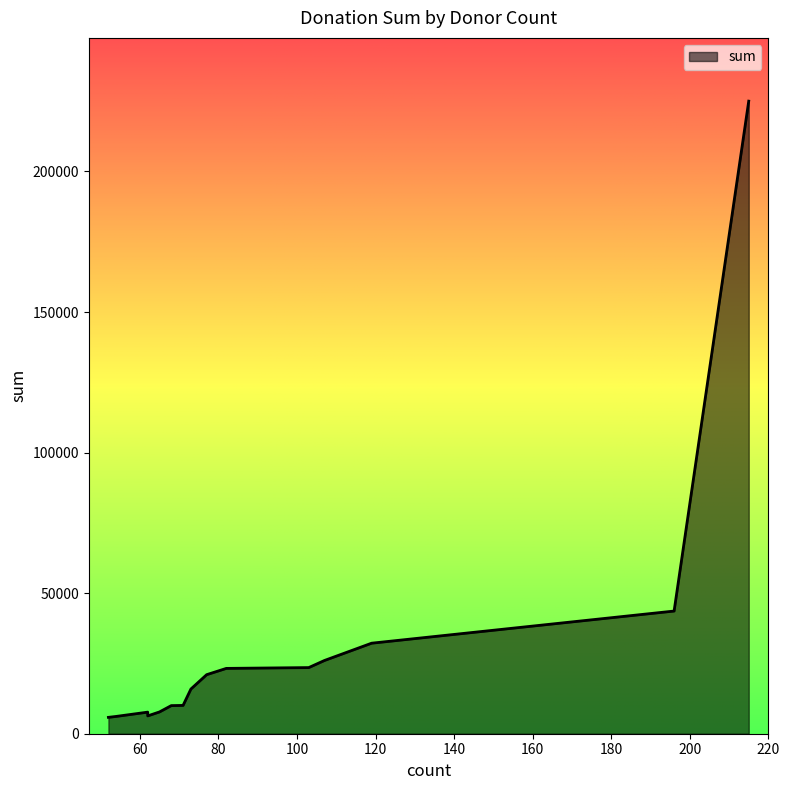

True or false: the data has more than 1 interior local peaks.

False